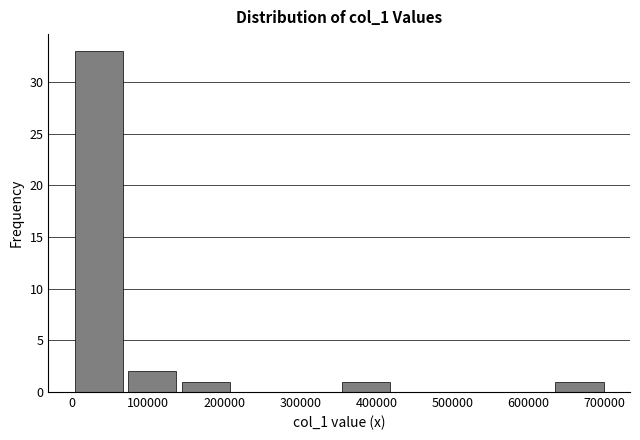

How tall is the bar that spans 350000 to 420000 on the x-axis? Neither the bar edges nor the heights are printed on the chart, so give them approximately, as read against the axes.

1